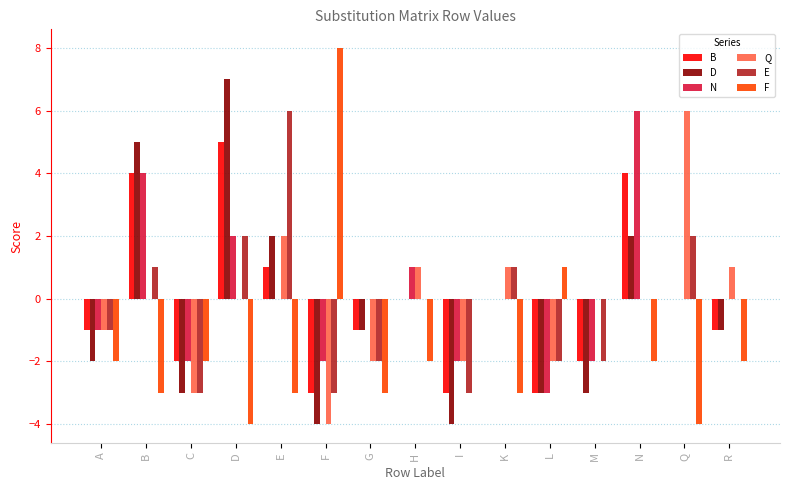

How many values in the B series exceed -1?

7